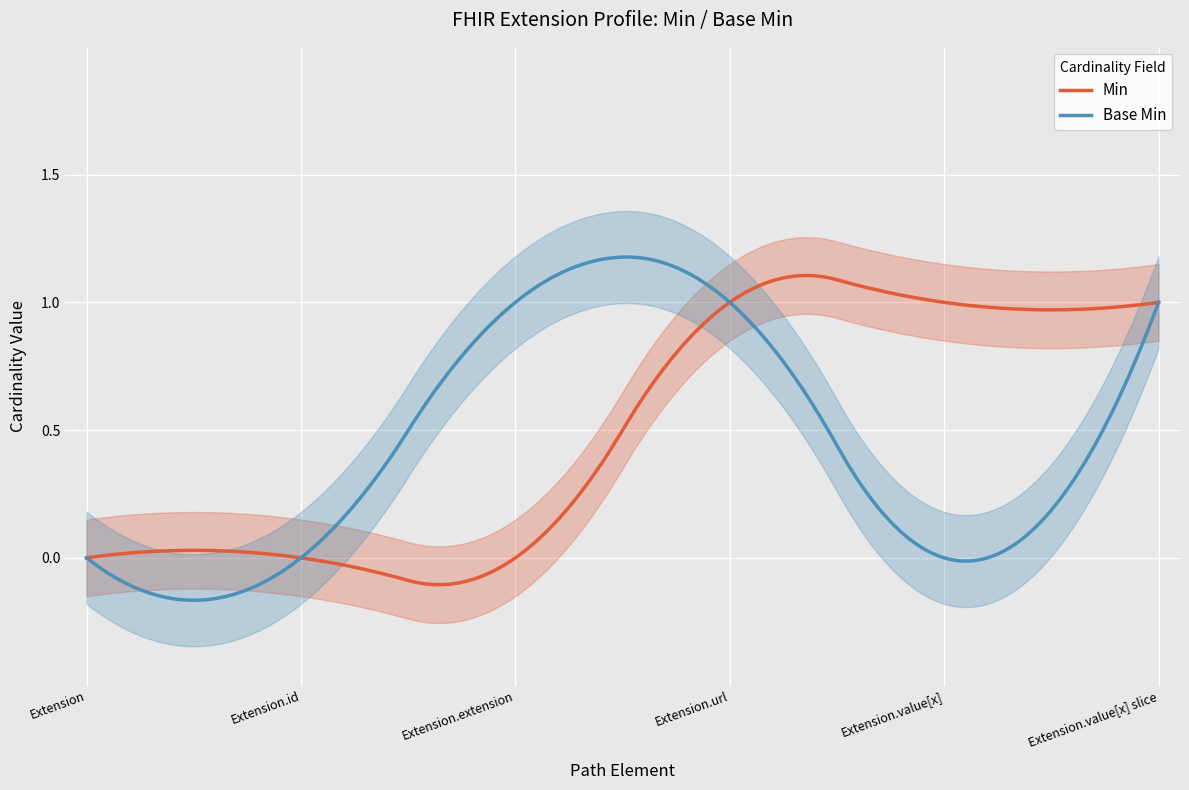

What is the difference between the second highest and minimum values in the Min series?

1